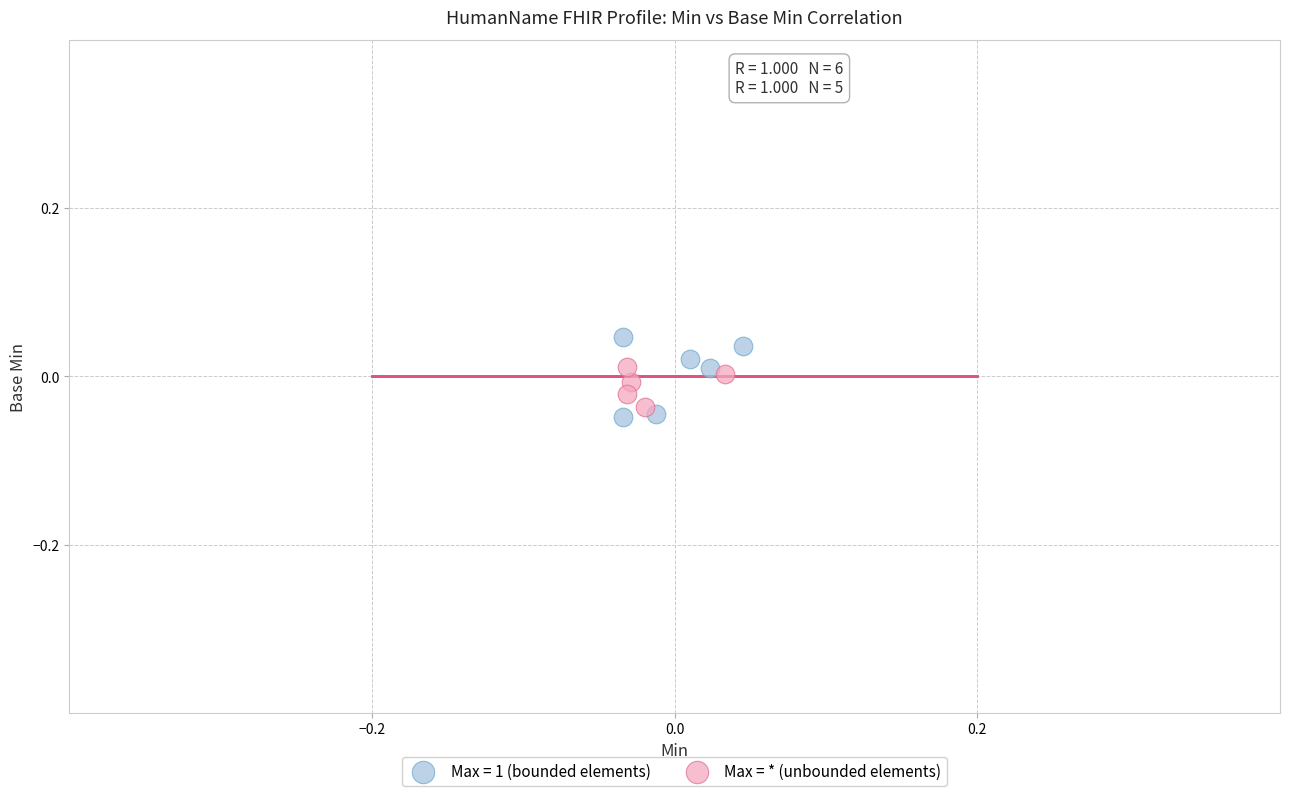

Which series reaches the maximum Y coordinate?

Max = 1 (bounded elements)